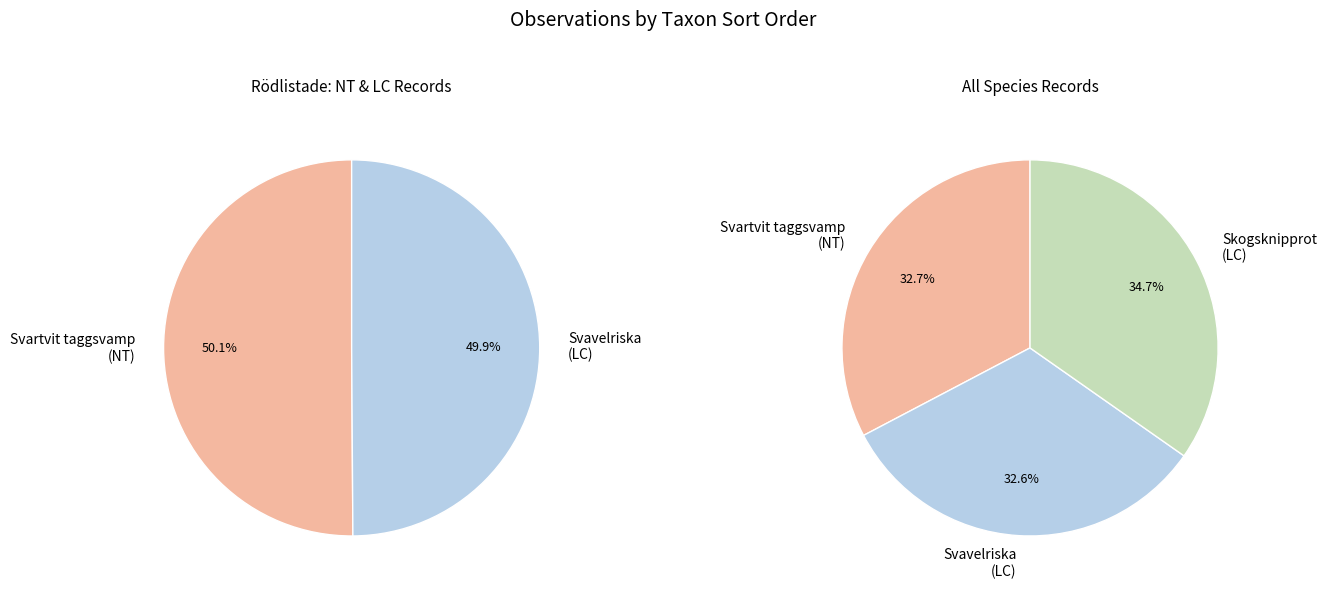

Is the sum of 105310198 and 105314722 greater than half?

Yes